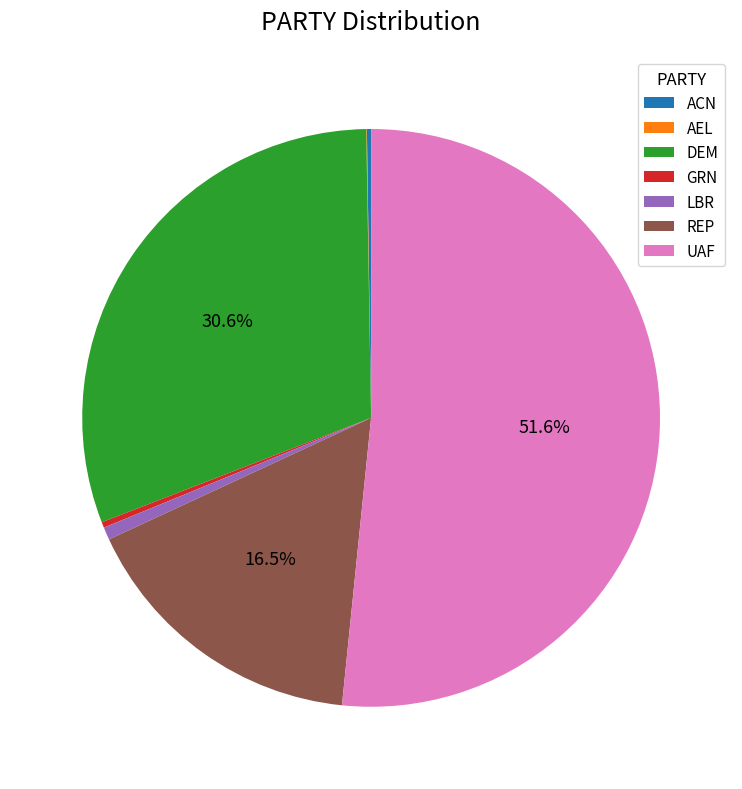

Which slice is the largest?

UAF